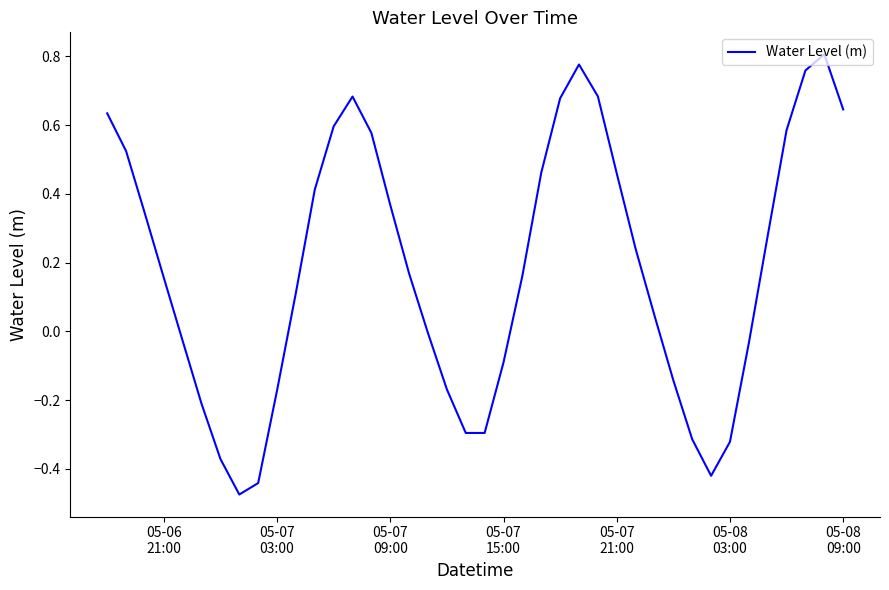

What is the difference between the maximum and minimum values?

1.3